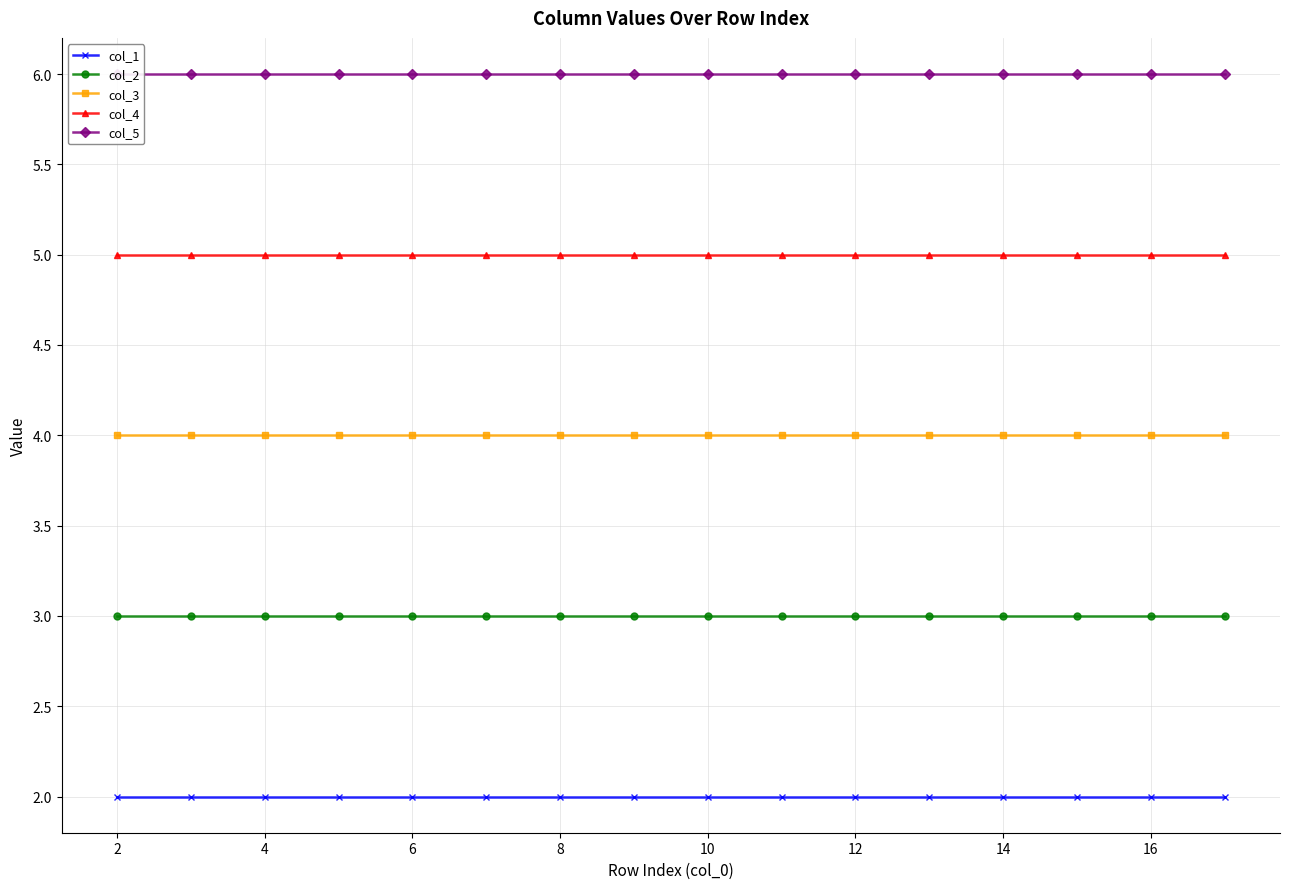

The col_3 series shows 3 at 16. True or false?

False